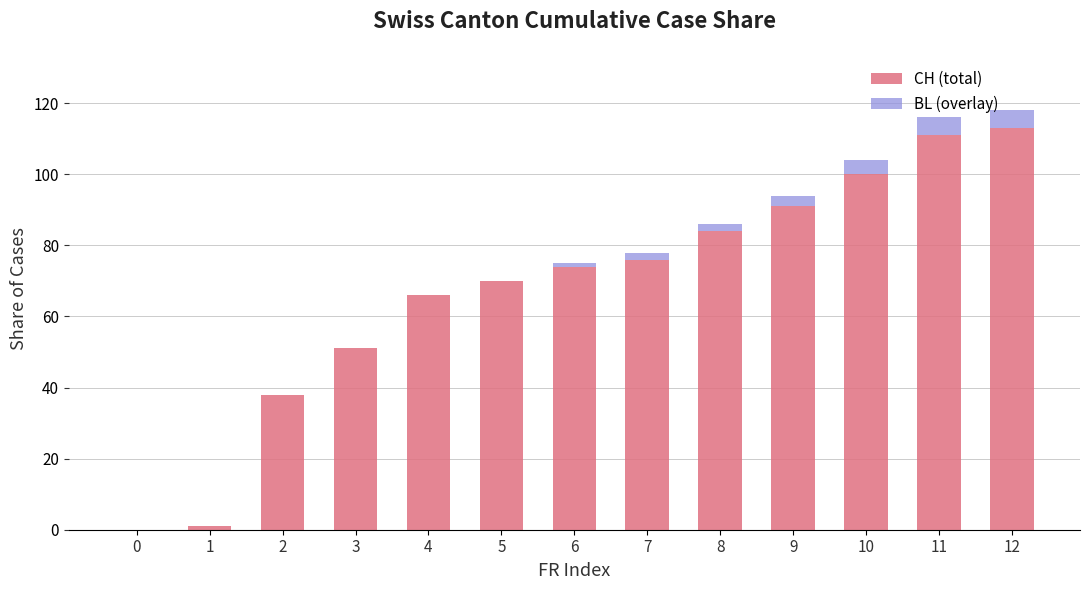

Are the bars grouped side by side (vs. stacked)?

No